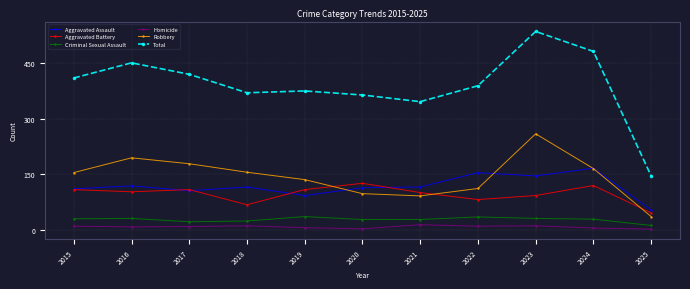

True or false: Robbery and Criminal Sexual Assault intersect in this chart.

False